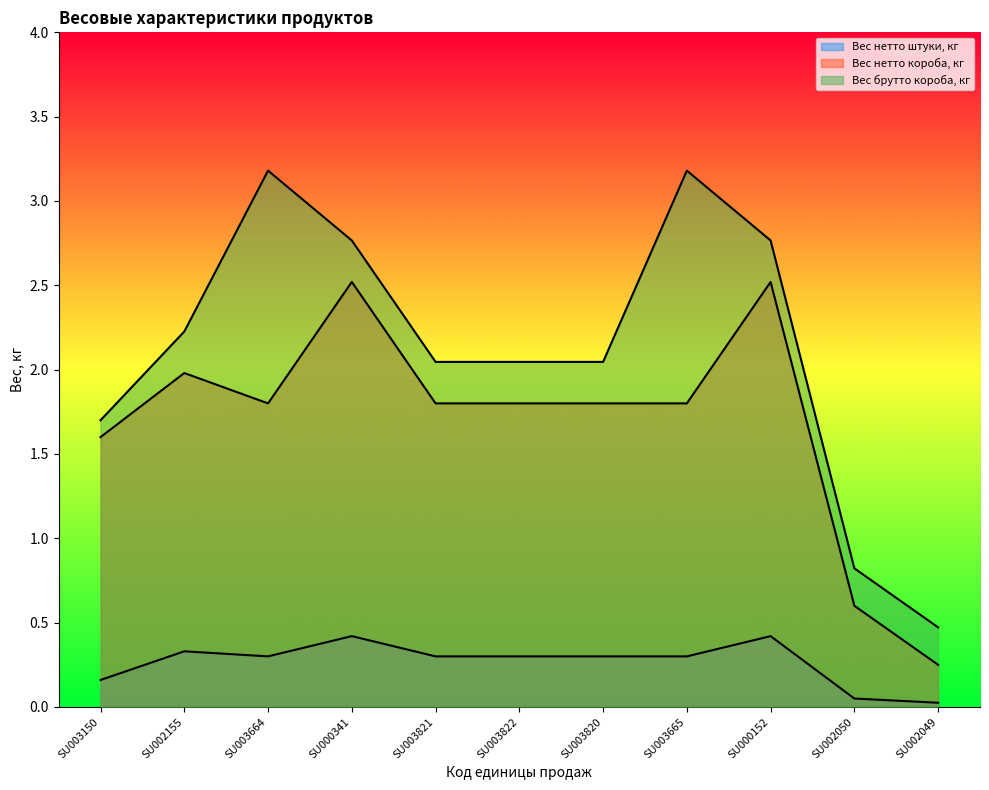

At how many categories does at least one series exceed 0?

11